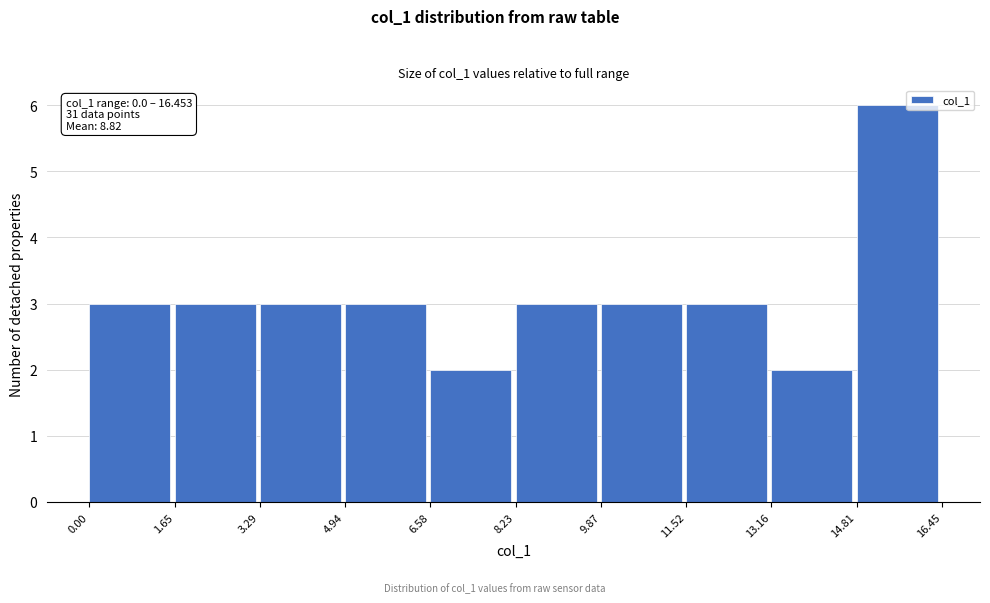

Over which range of the x-axis is the bar tallest?

14.81 to 16.45